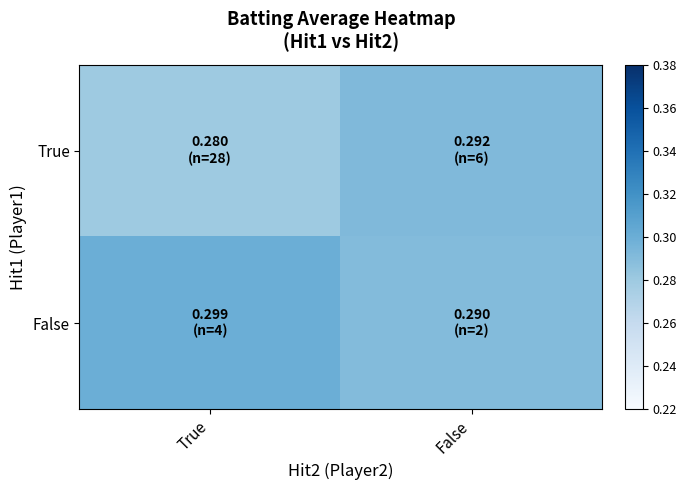

At False, list the series in order from largest to smallest.

True, False